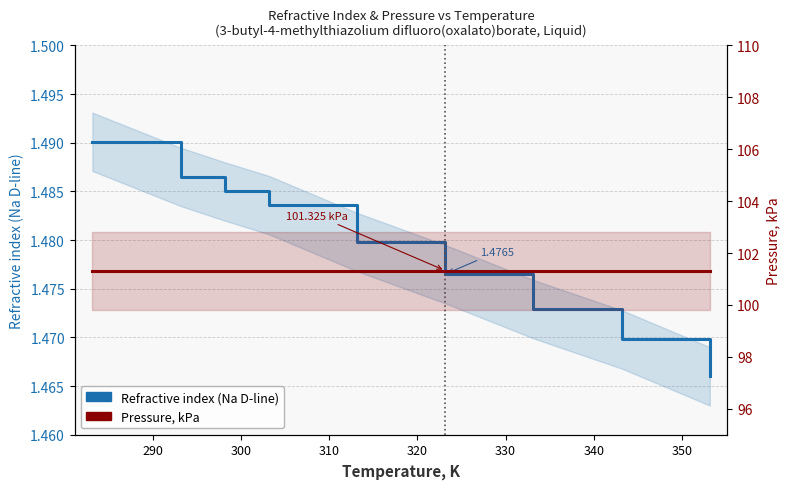

What is the greatest value displayed?

101.3